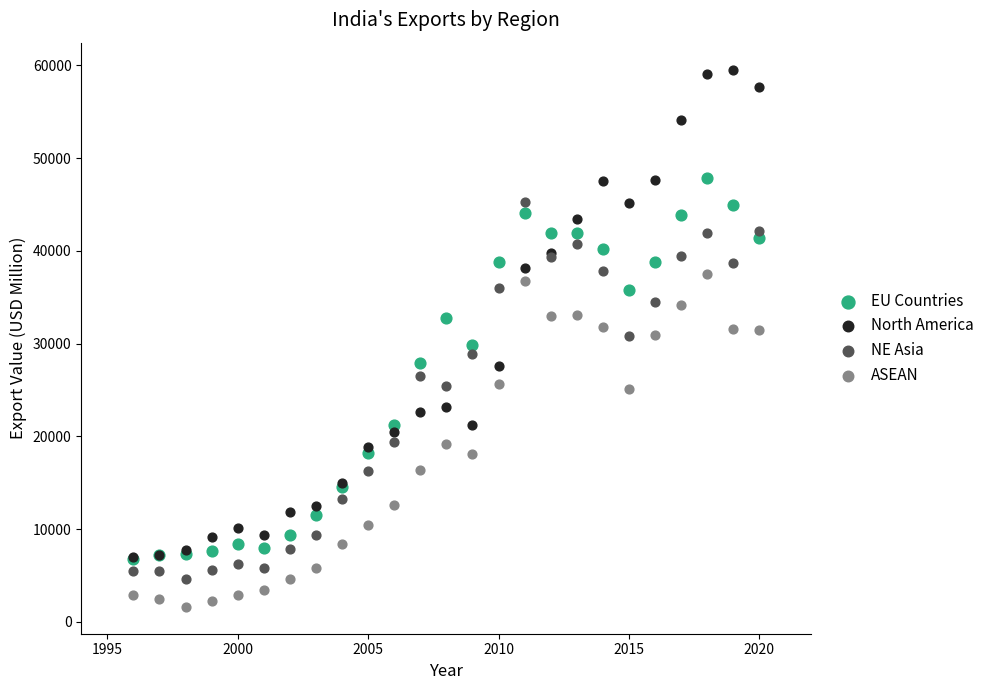

What are all the series names shown in the legend?

EU Countries, North America, NE Asia, ASEAN